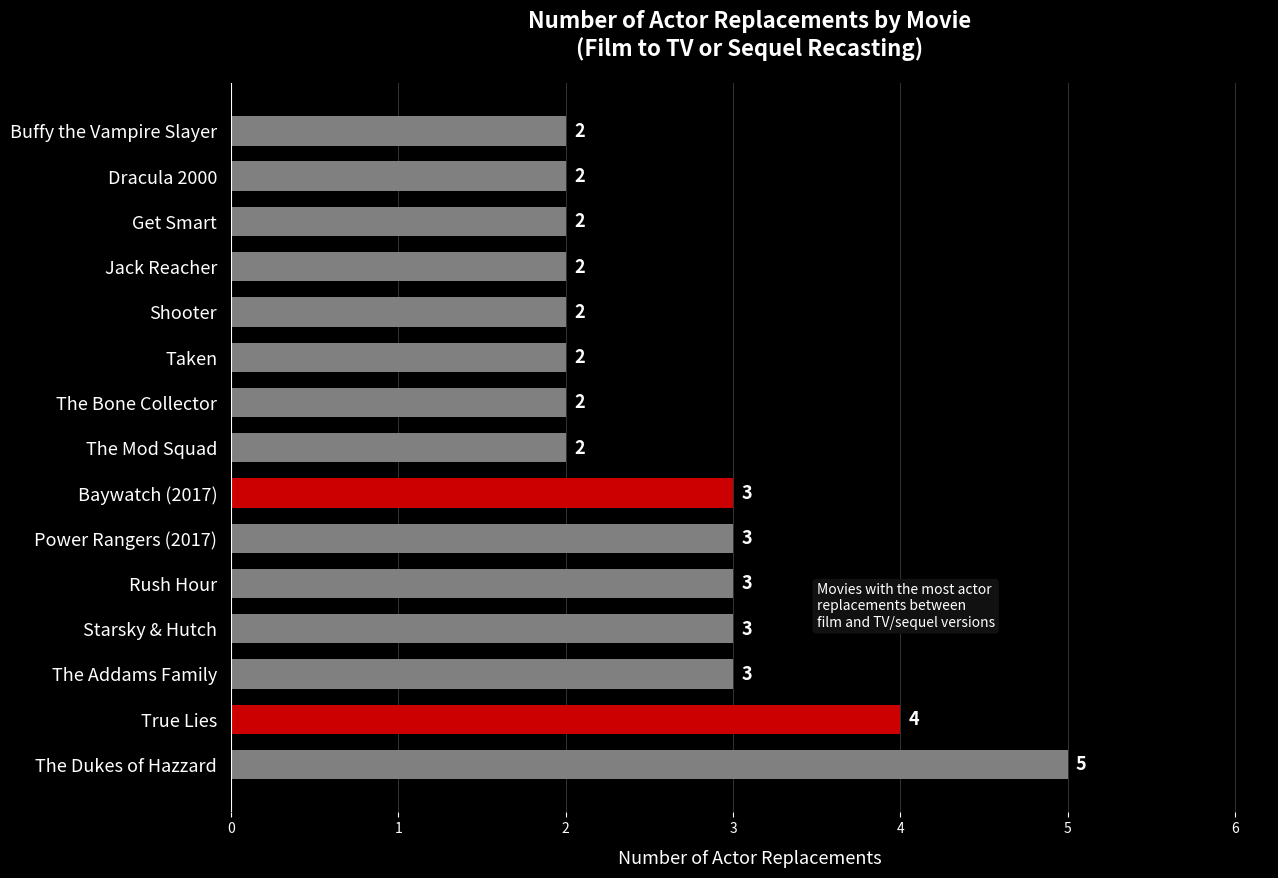

Count the values in the range 2 to 3.

13